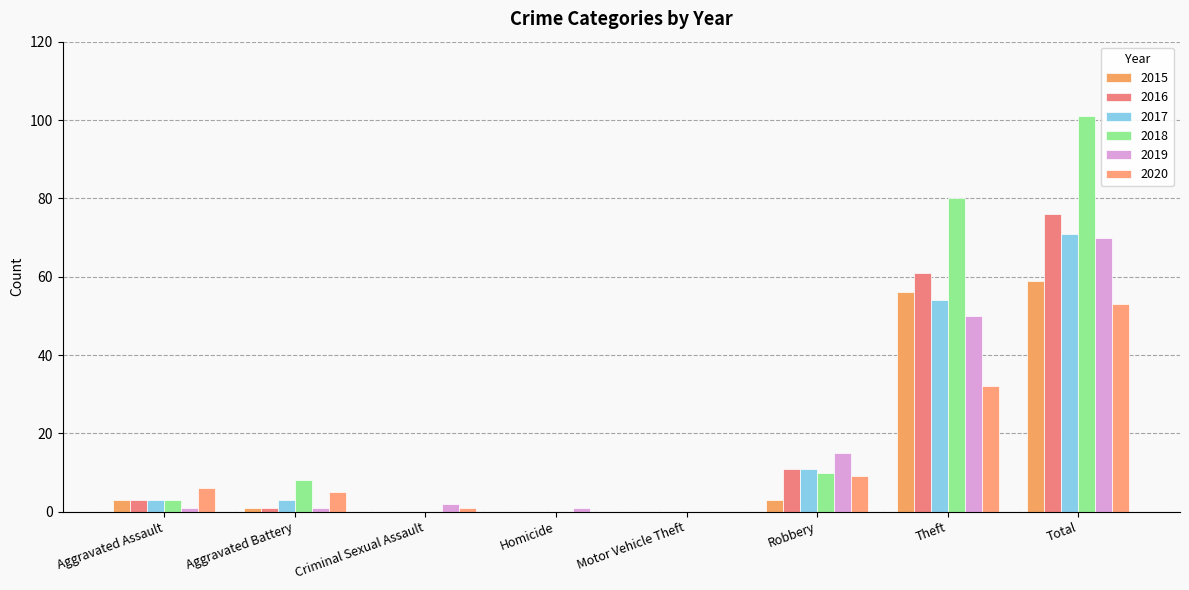

Which series has the largest range (max minus min)?

2018